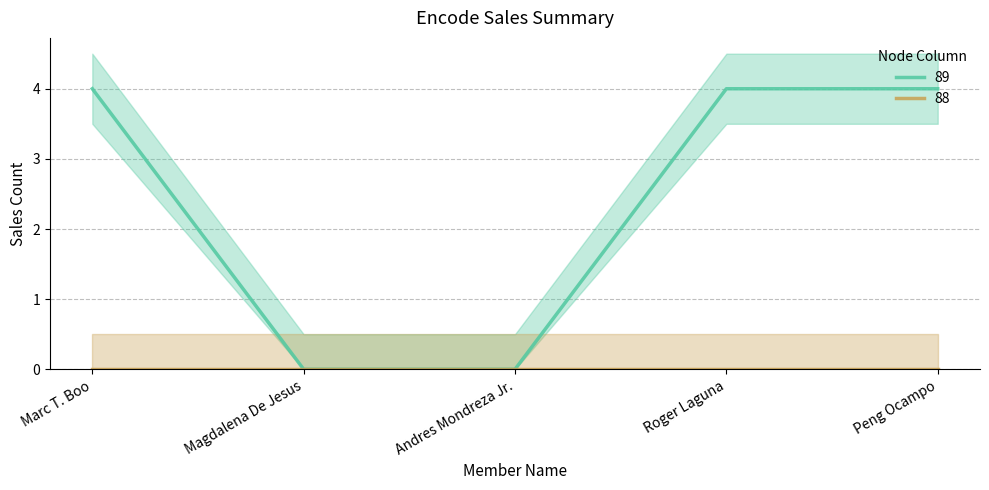

List the labels in order of value, smallest first.

Magdalena De Jesus, Andres Mondreza Jr., Marc T. Boo, Roger Laguna, Peng Ocampo